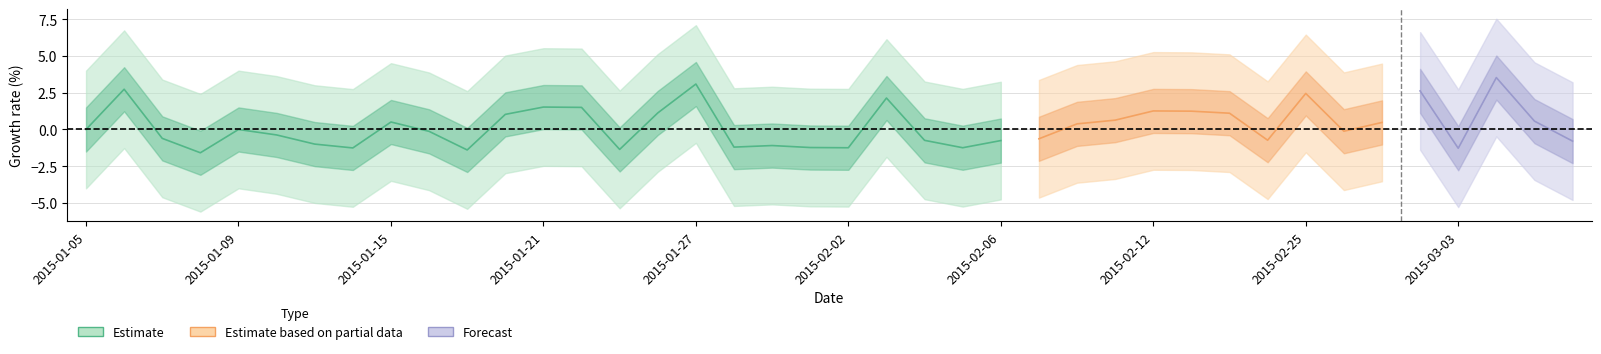

Read the value at 30.

1.1